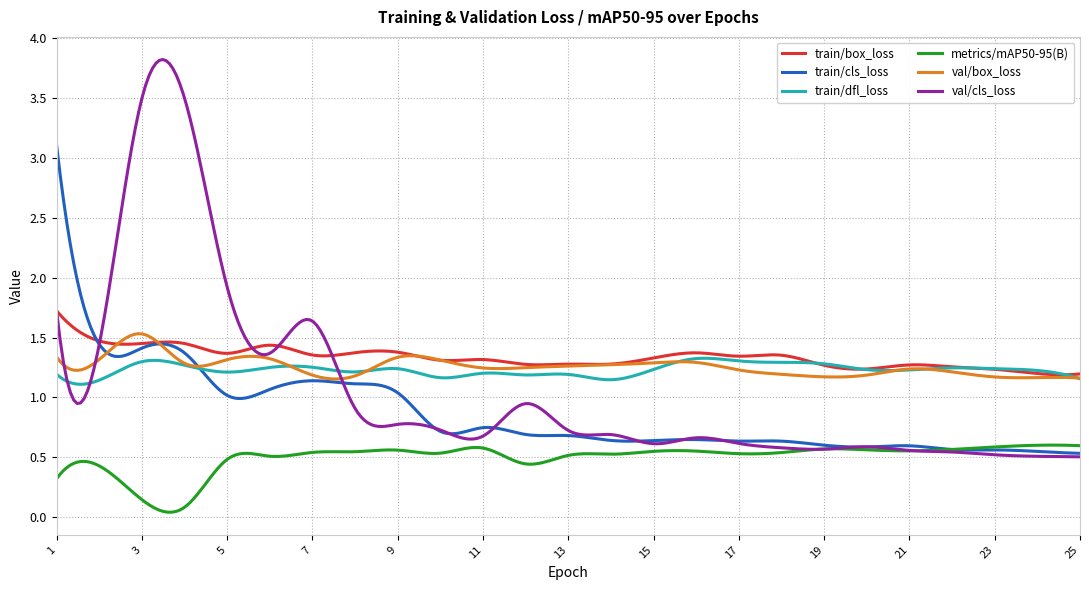

What is the sum of all metrics/mAP50-95(B) values?

149.9